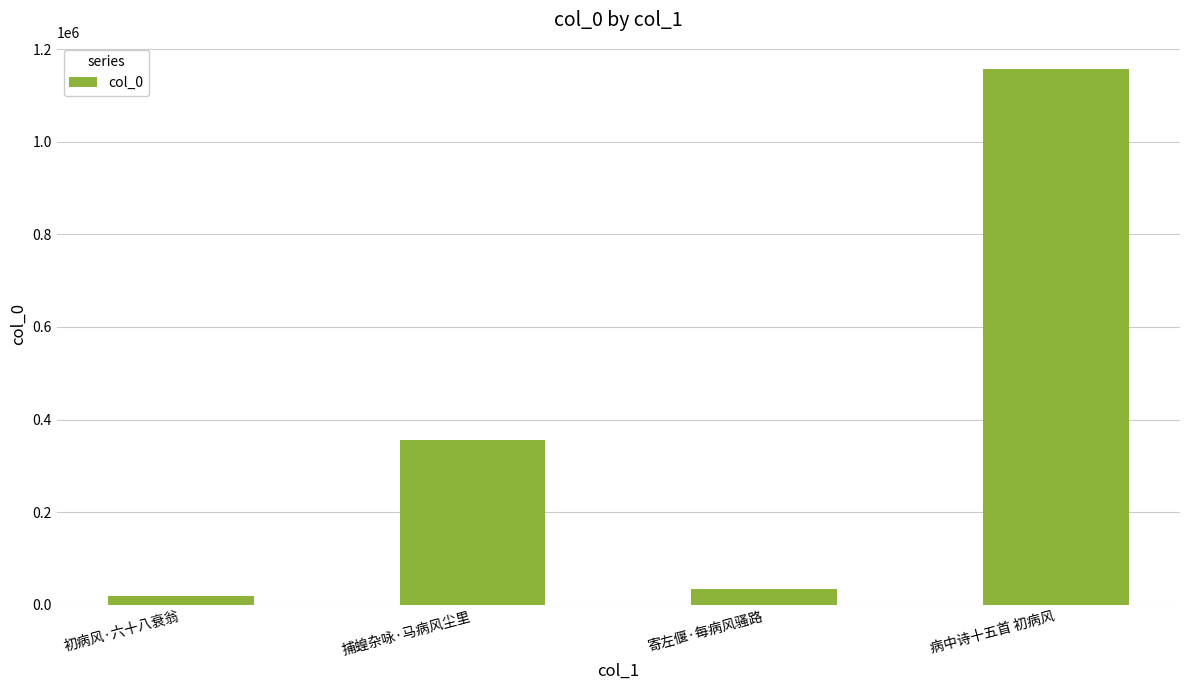

What is the value of the 1st bar from the left?

19499